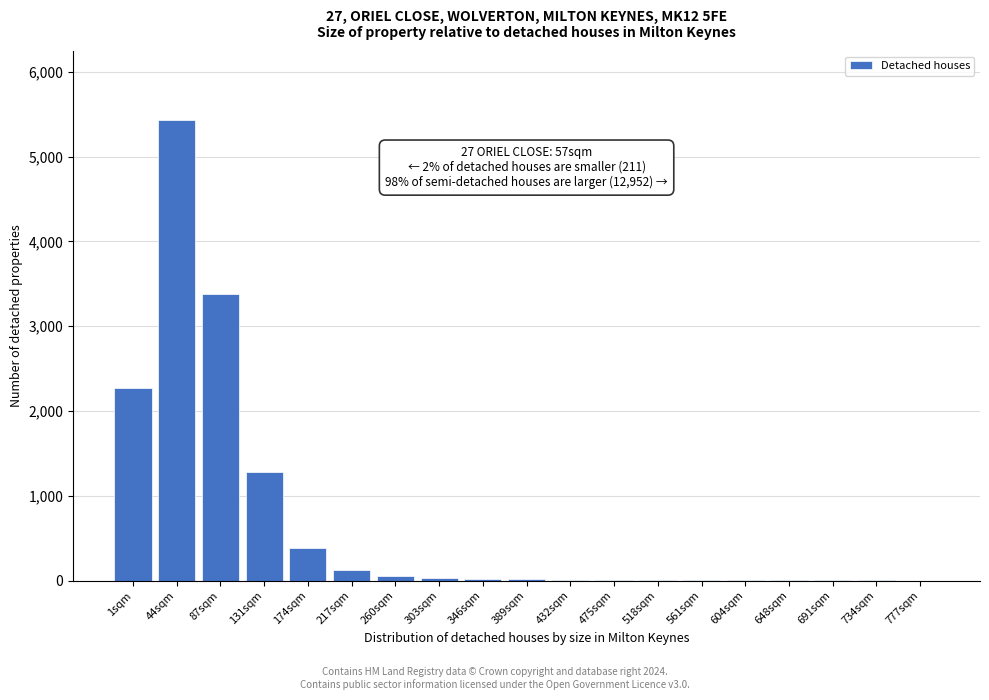

What is the maximum value shown in the chart?

5430